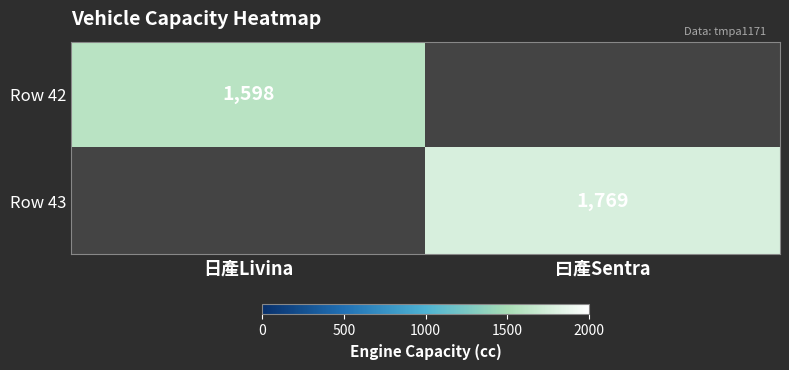

At which category does the chart reach its peak across all series?

曰產Sentra